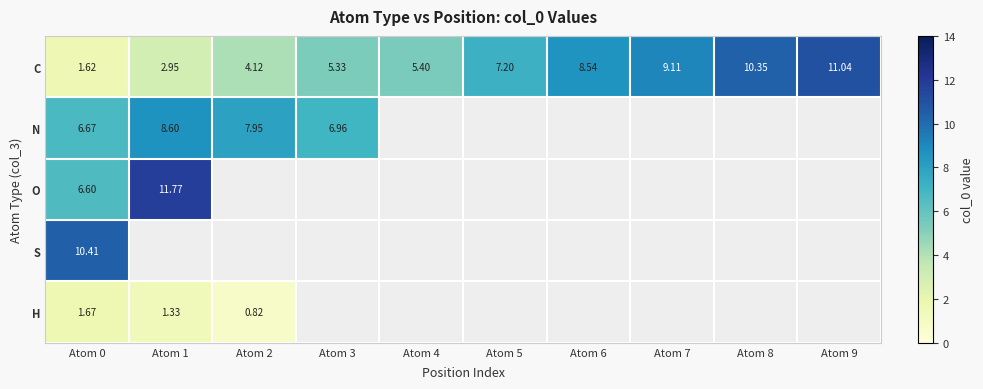

Which label corresponds to the largest value in the chart?

Atom 1